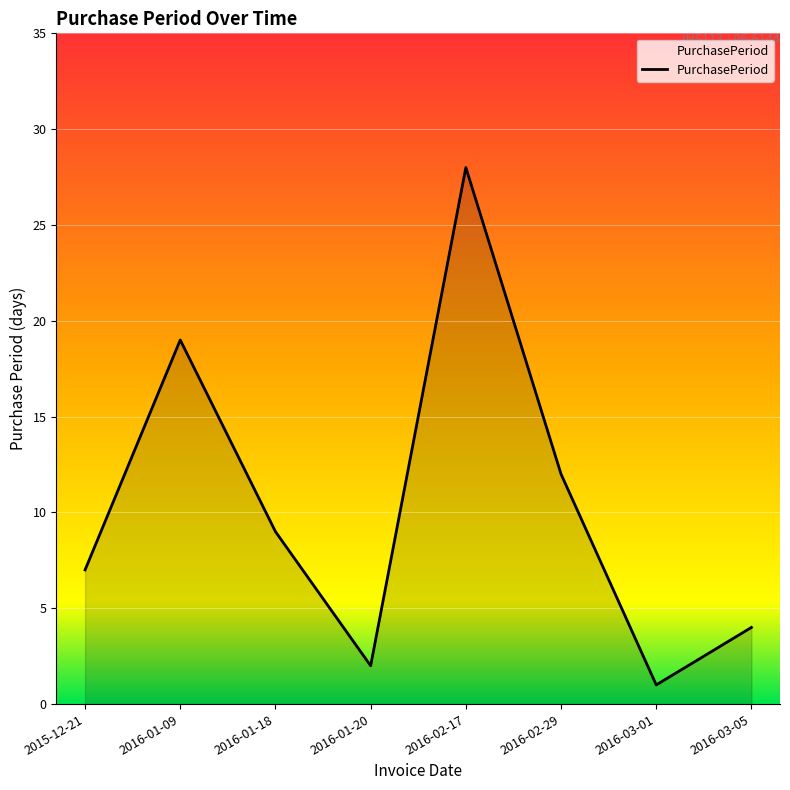

True or false: the data shows 7 at 2015-12-21.

True